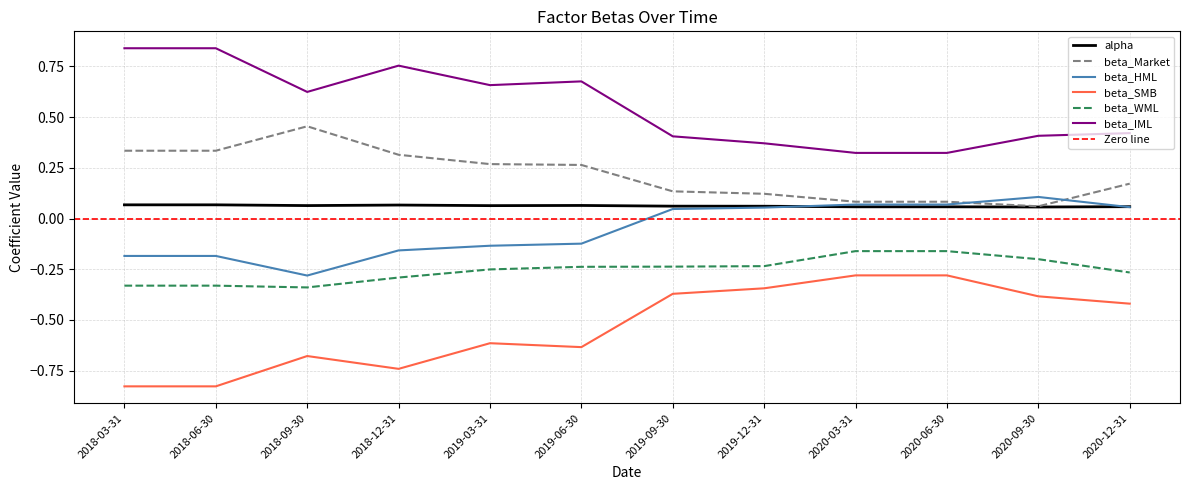

Which series changed the most between 2018-06-30 and 2020-12-31?

beta_IML